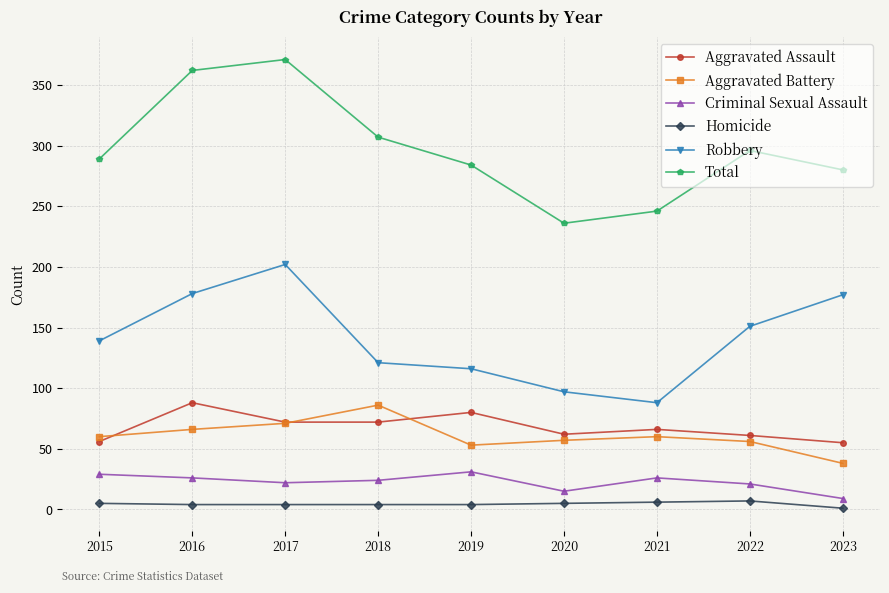

At which label is Robbery closest to 145?

2015